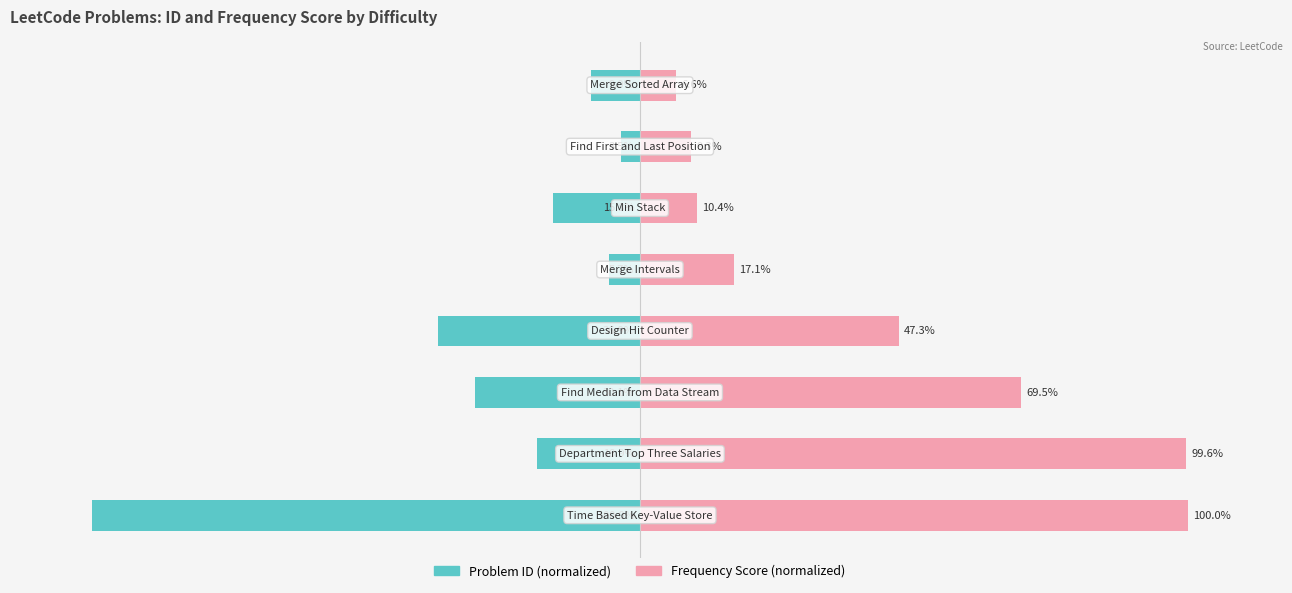

Is it true that Problem ID (normalized) equals -26.0 at 5?

False